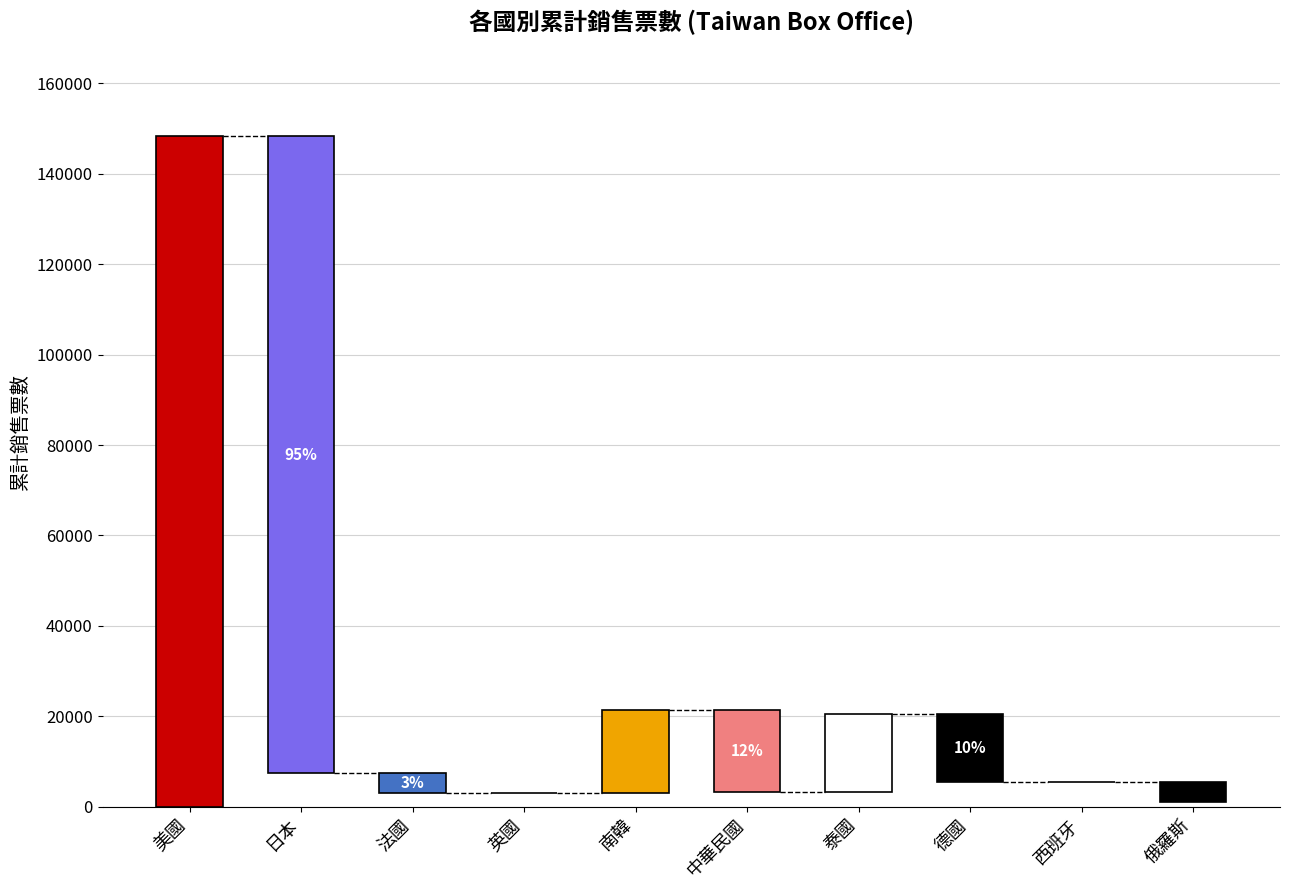

The value at 俄羅斯 is 393. True or false?

False